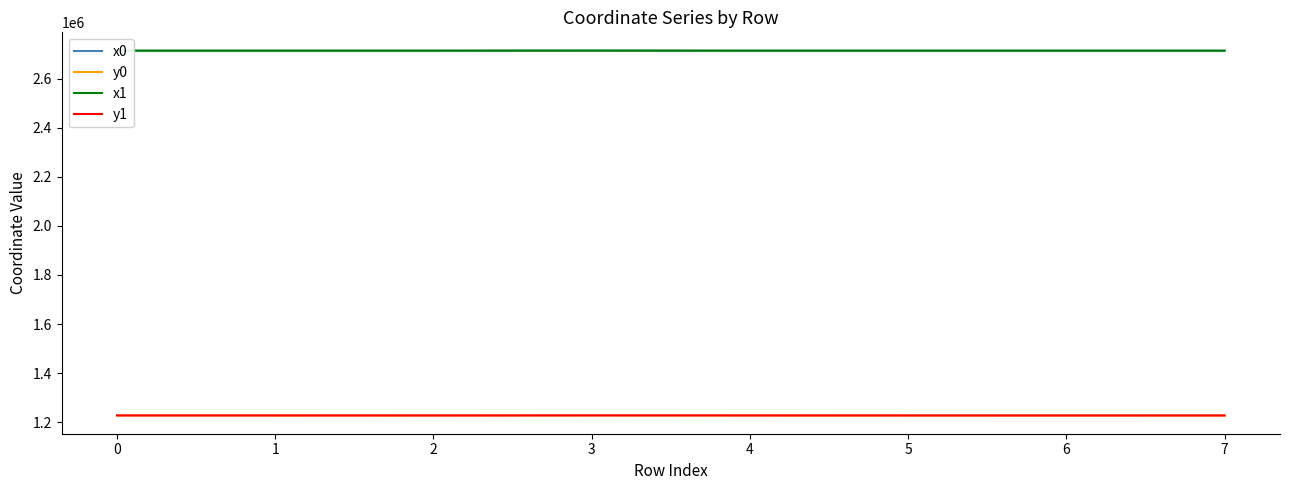

After their last crossing, which series has the higher values: y0 or y1?

y1